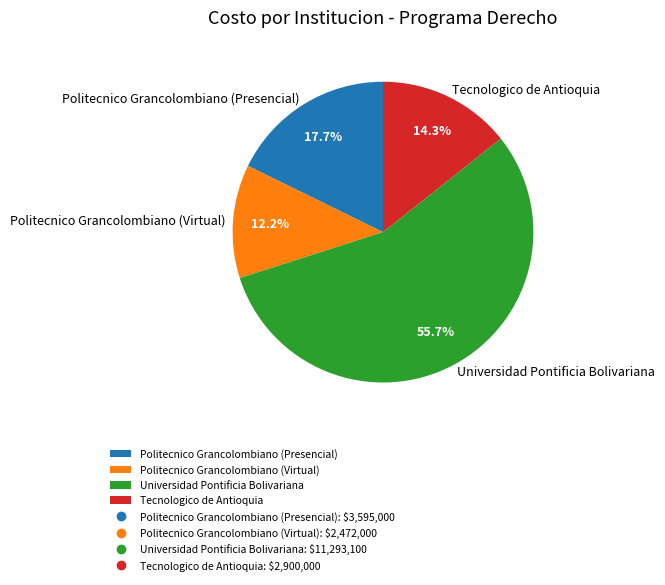

Is Universidad Pontificia Bolivariana the majority of the pie?

Yes